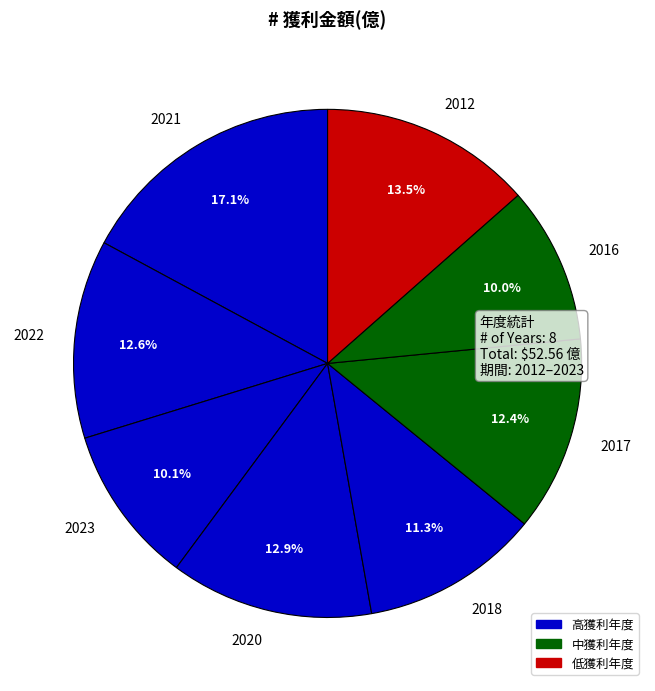

To the nearest percent, what is the difference between the largest and smallest slice percentages?

7%